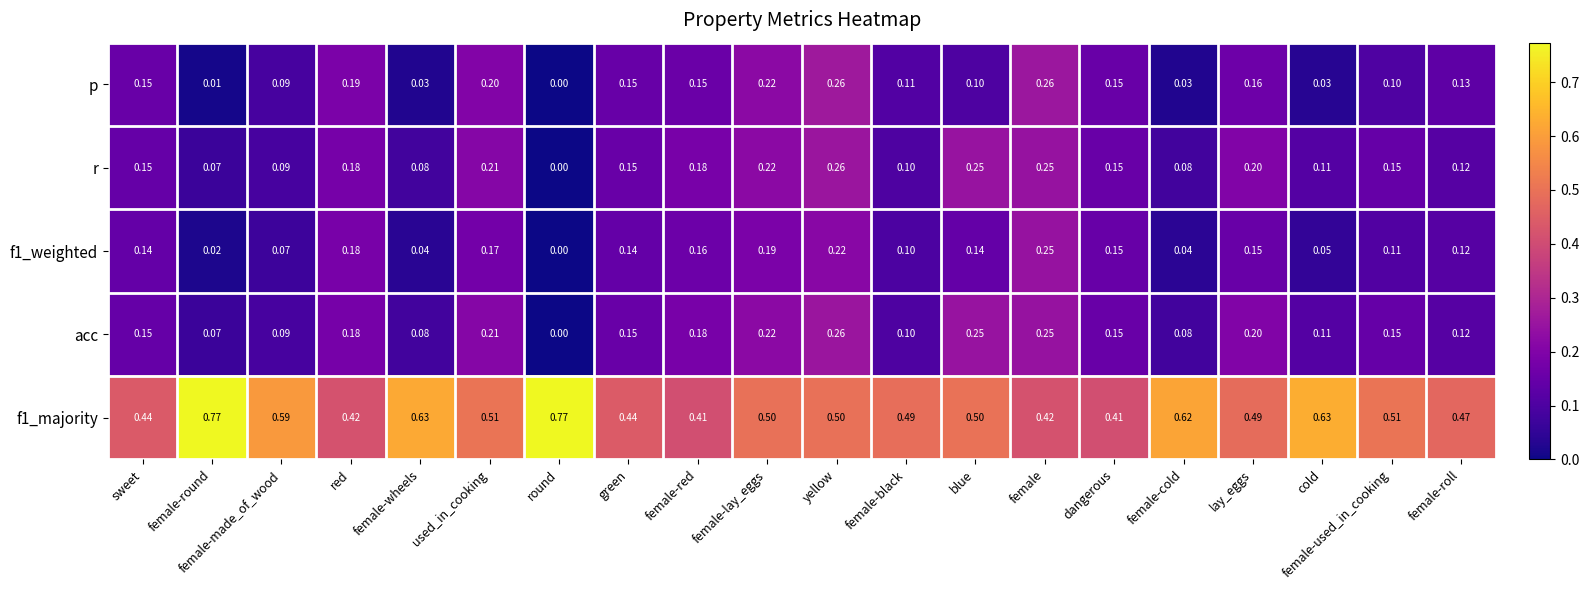

Which label corresponds to the smallest value in the chart?

round